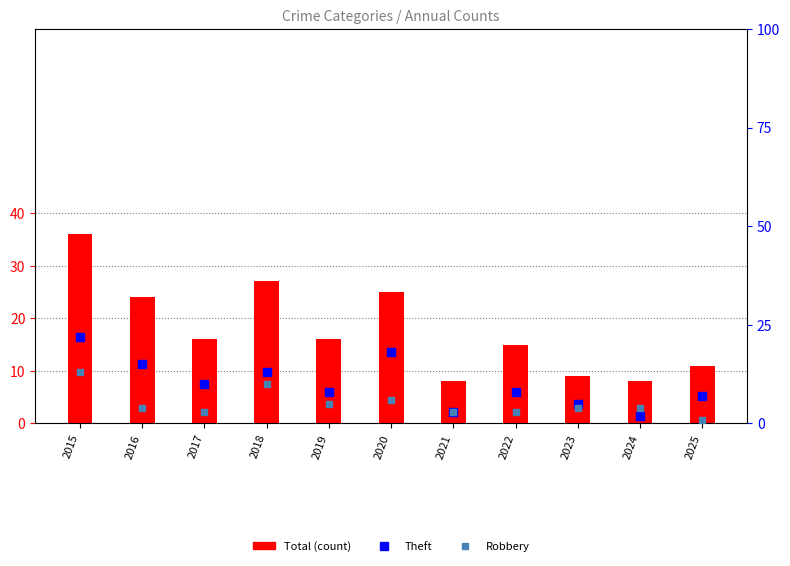

Which series has the largest total across all categories?

Total